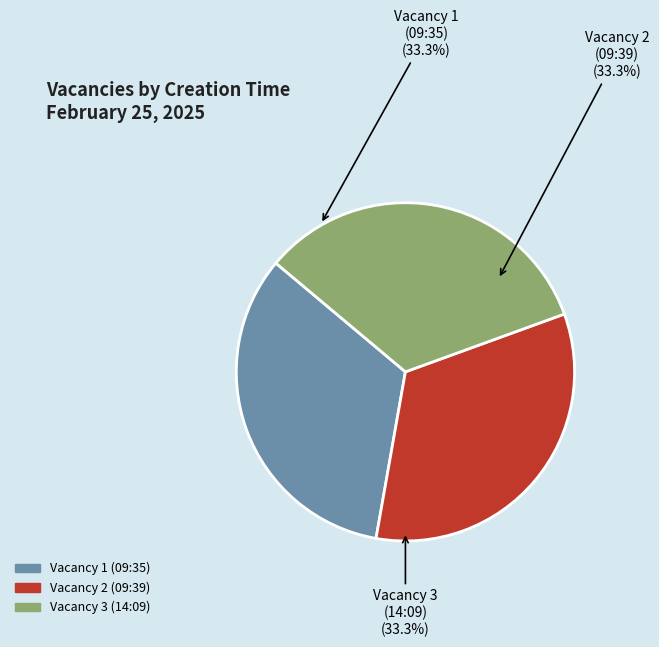

True or false: Vacancy 2 (09:39) accounts for 40% of the total.

False